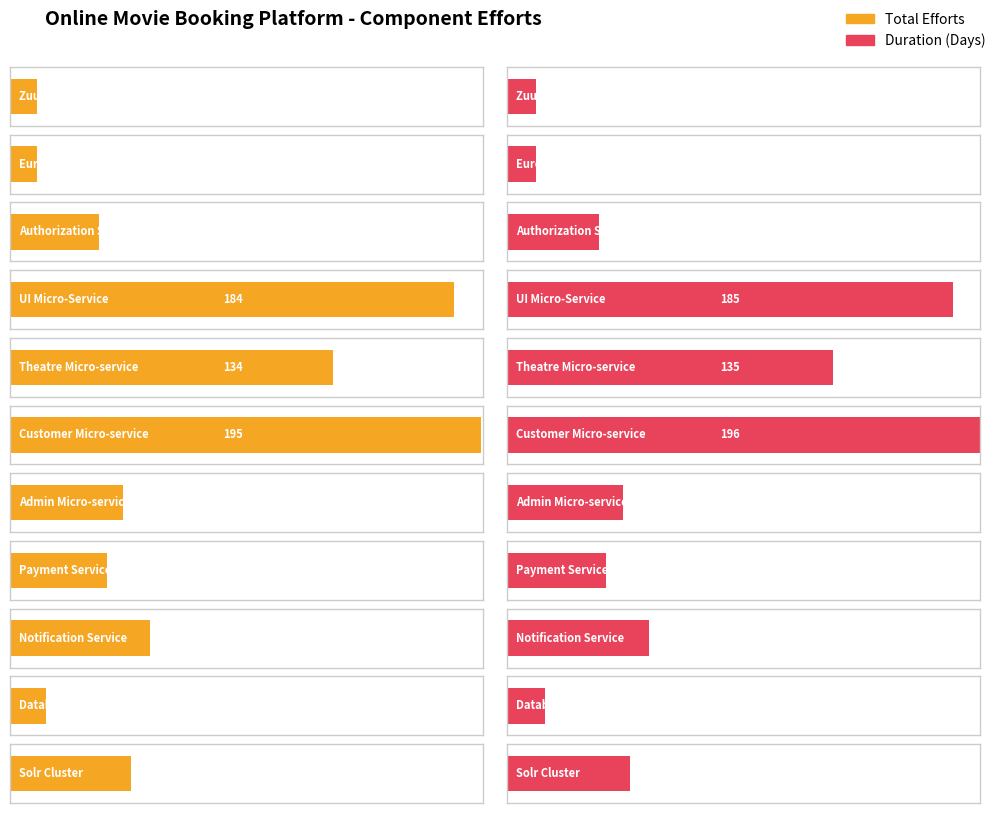

What is the minimum value shown in the chart?

11